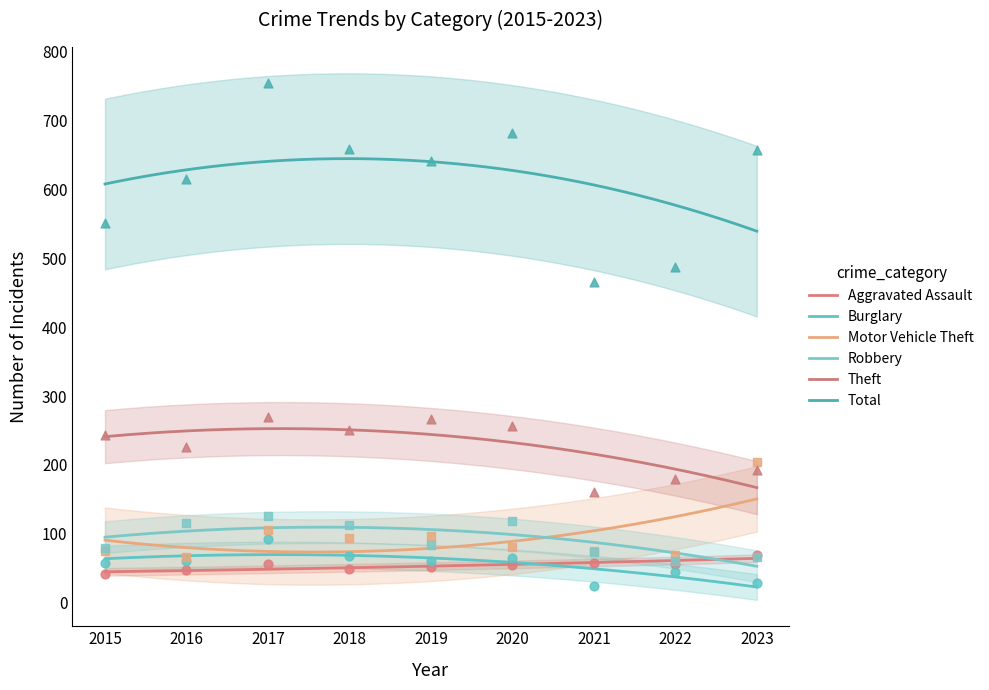

Which series reaches the maximum Y coordinate?

Total